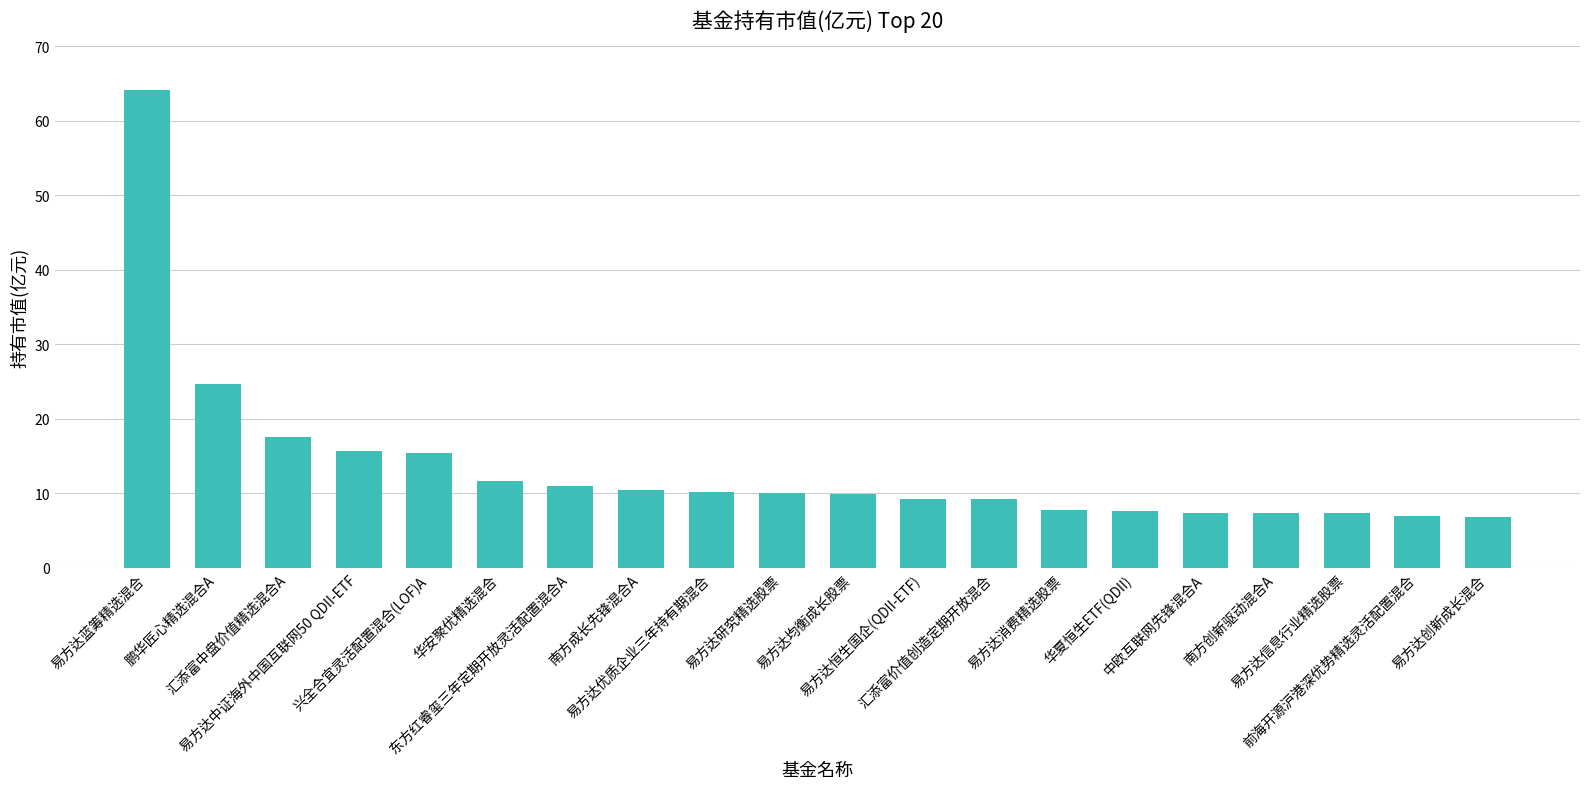

The value at 华夏恒生ETF(QDII) is 2.7. True or false?

False